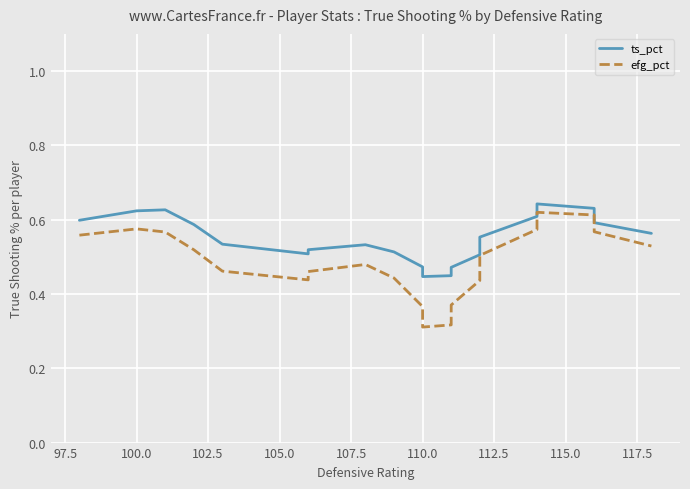

Is this an area chart (filled region under the line)?

No